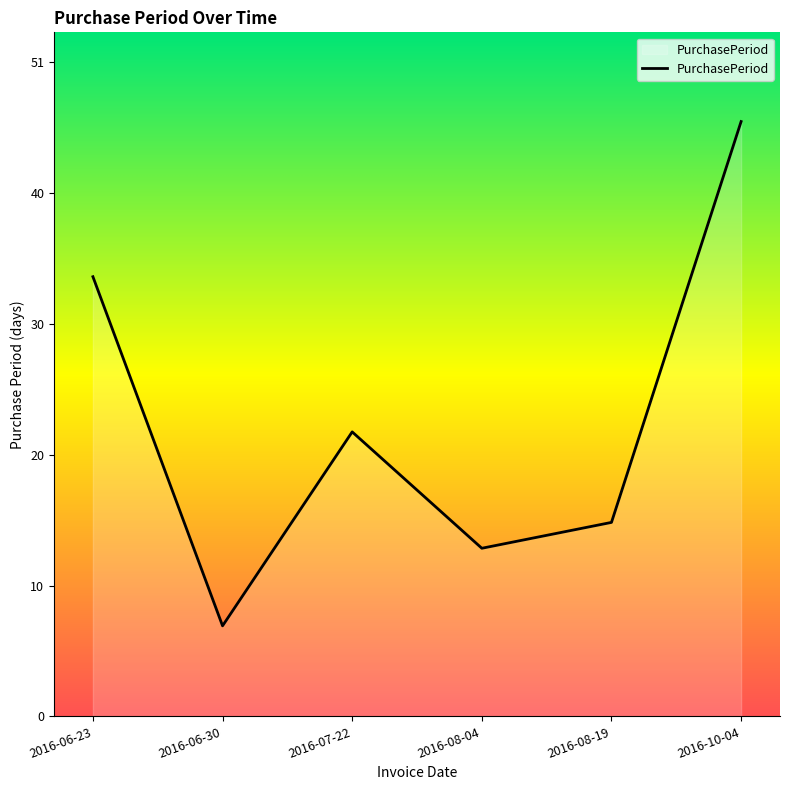

Reading left to right, list all the values displayed in this chart.

2016-06-23=34	2016-06-30=7	2016-07-22=22	2016-08-04=13	2016-08-19=15	2016-10-04=46